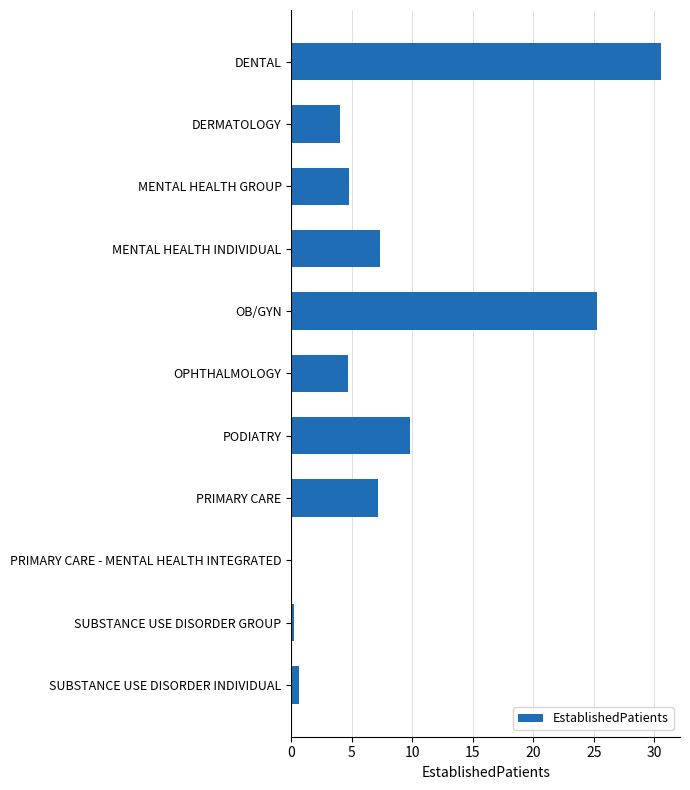

What is the sum of all values?

94.5